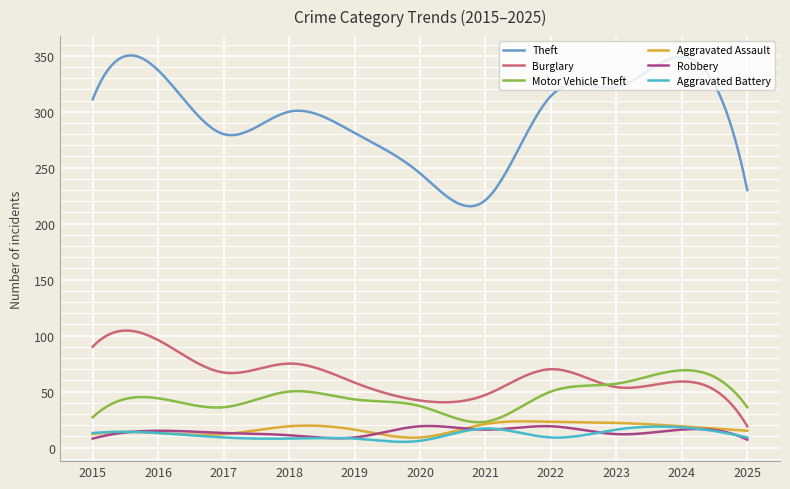

Which series has the largest range (max minus min)?

Theft